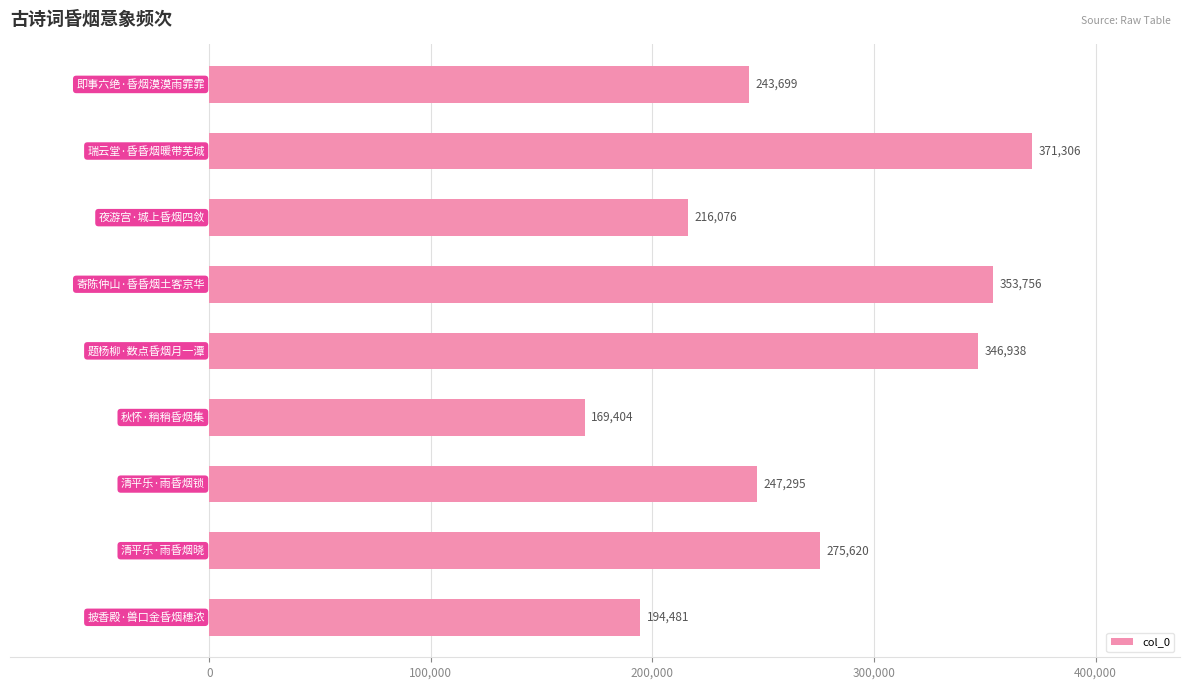

What is the minimum value shown in the chart?

169404